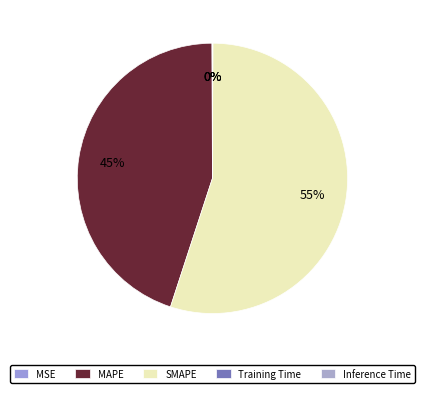

What percentage is the MAPE slice, to the nearest percent?

45%